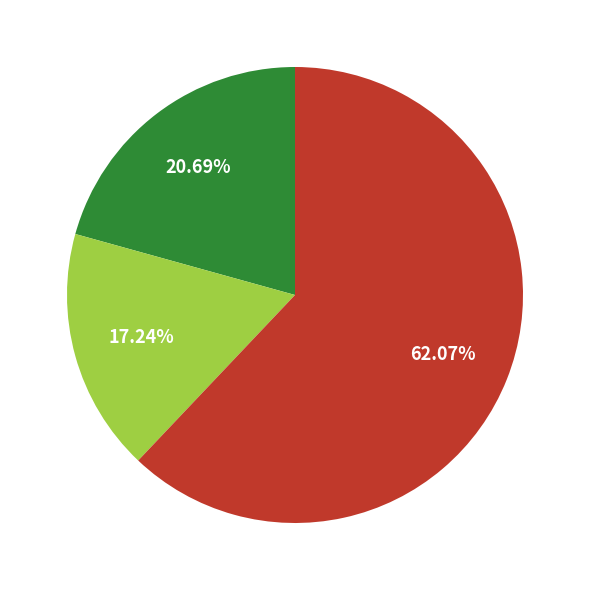

Is there a majority slice in this chart?

Yes